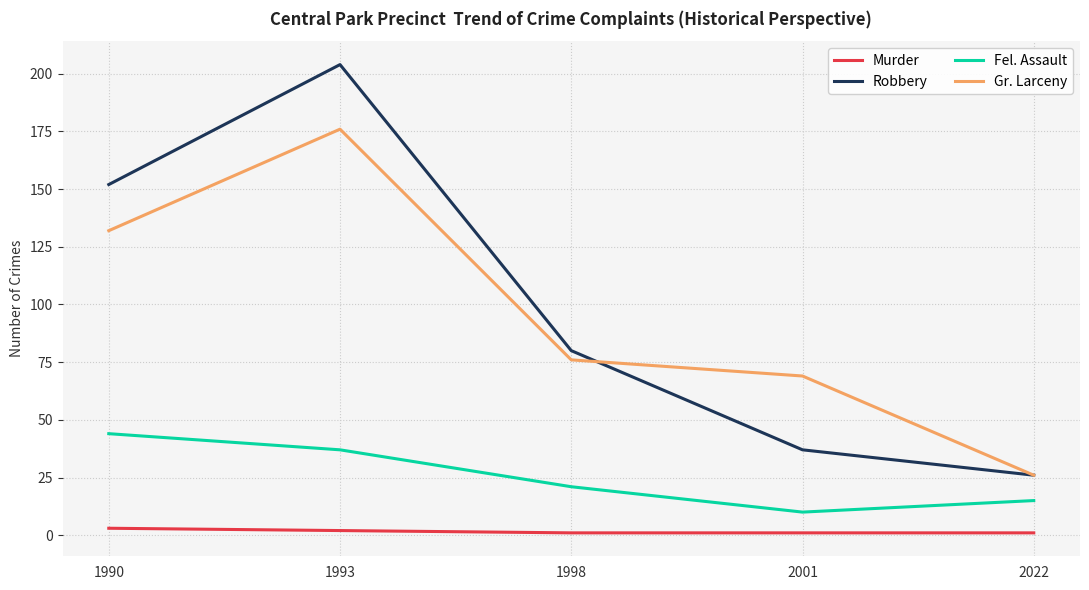

What is the difference between the second highest and minimum values in the Fel. Assault series?

27